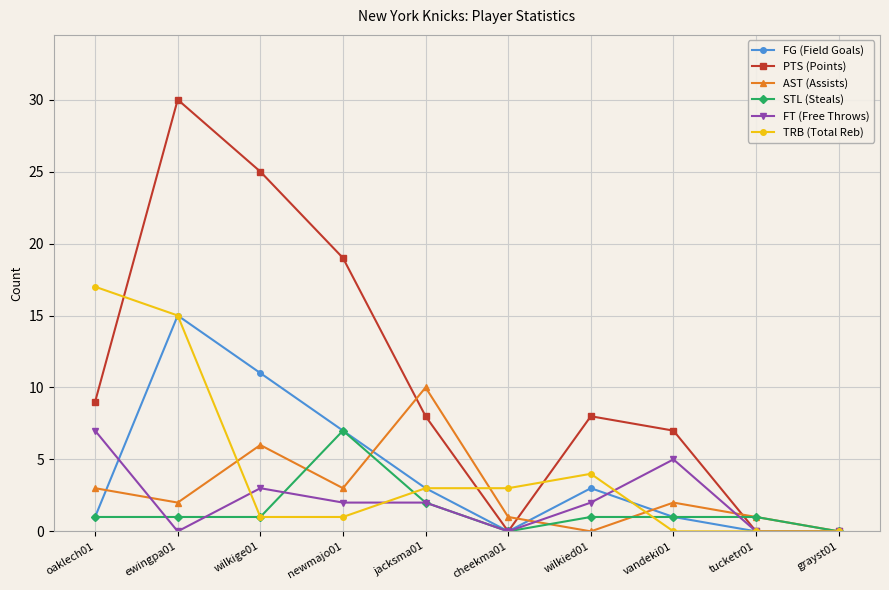

What is the label of the 6th point from the right?

jacksma01